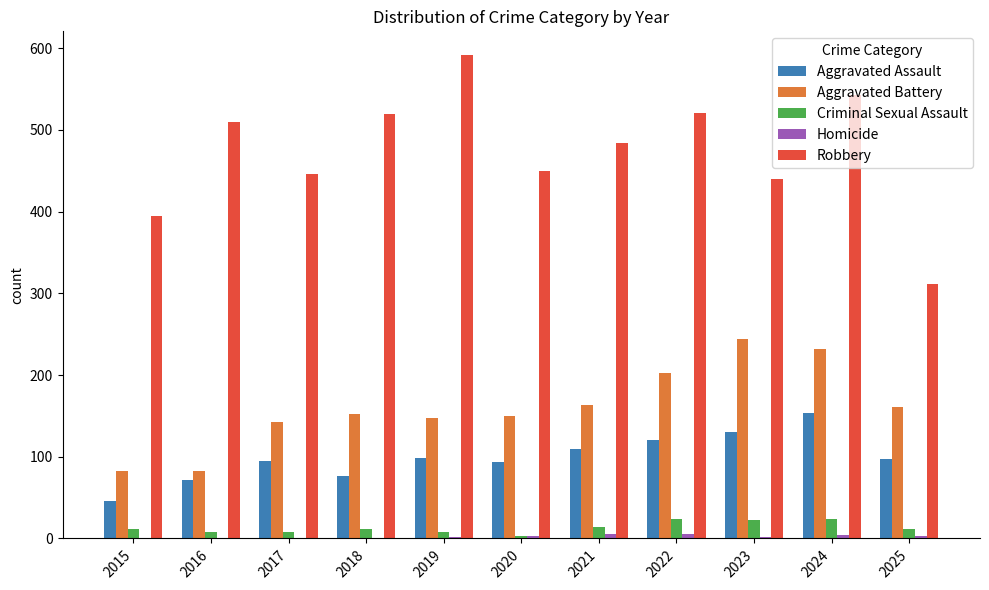

Are the bars grouped side by side (vs. stacked)?

Yes